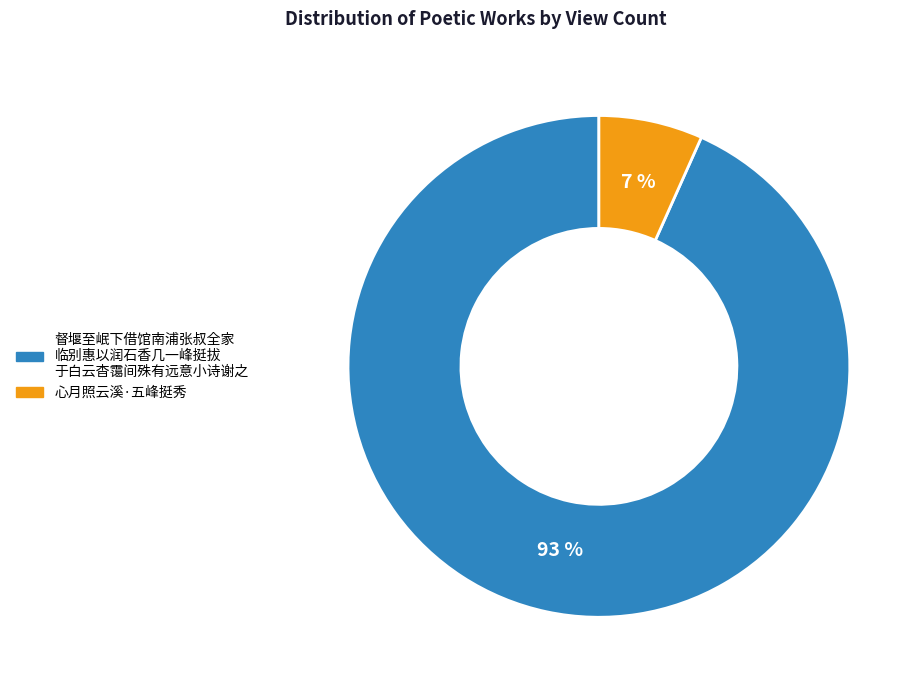

Rank the categories by value from highest to lowest.

督堰至岷下借馆南浦张叔全家 临别惠以润石香几一峰挺拔 于白云杳霭间殊有远意小诗谢之, 心月照云溪·五峰挺秀